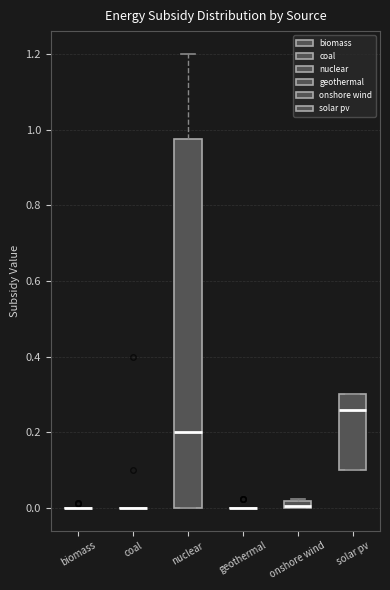

Comparing the boxes themselves (not the whiskers), which one is the tallest?

nuclear